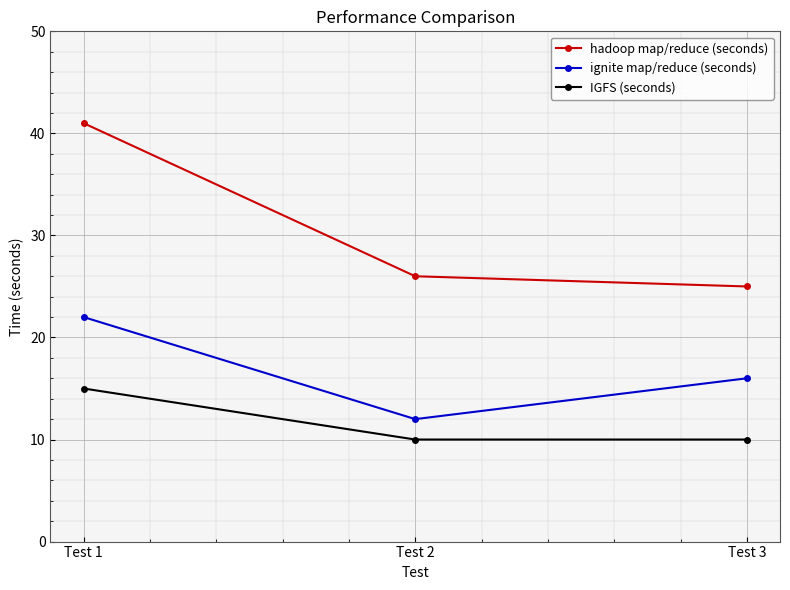

At how many categories does at least one series exceed 29?

1